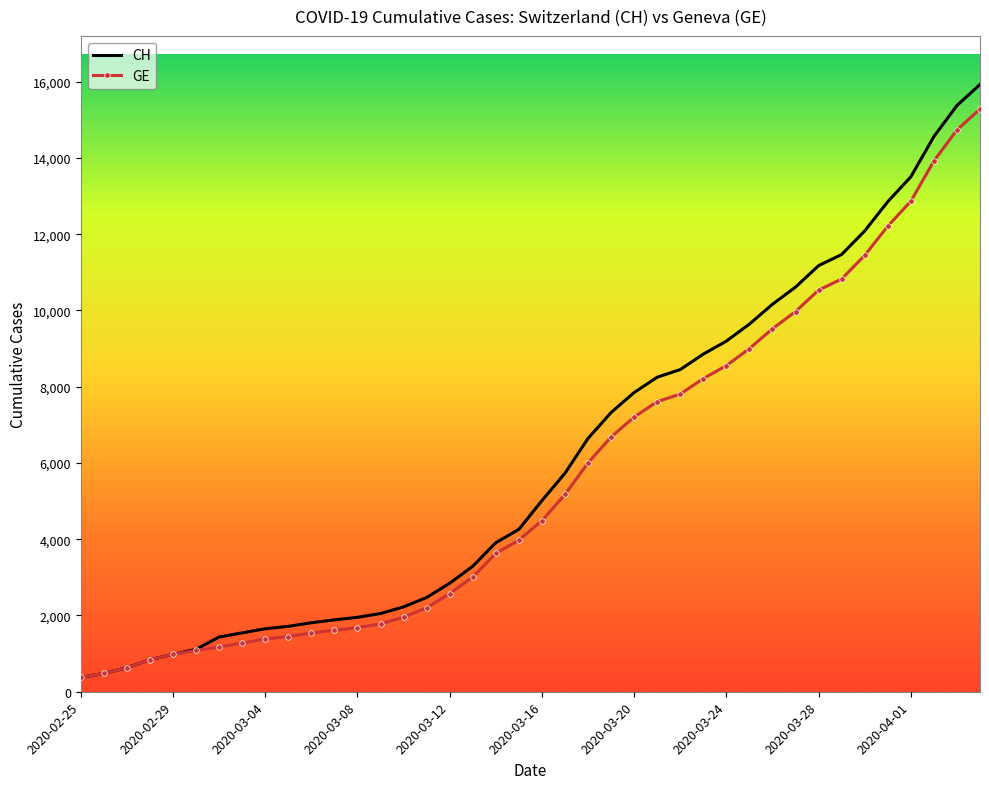

Which series has the largest range (max minus min)?

CH